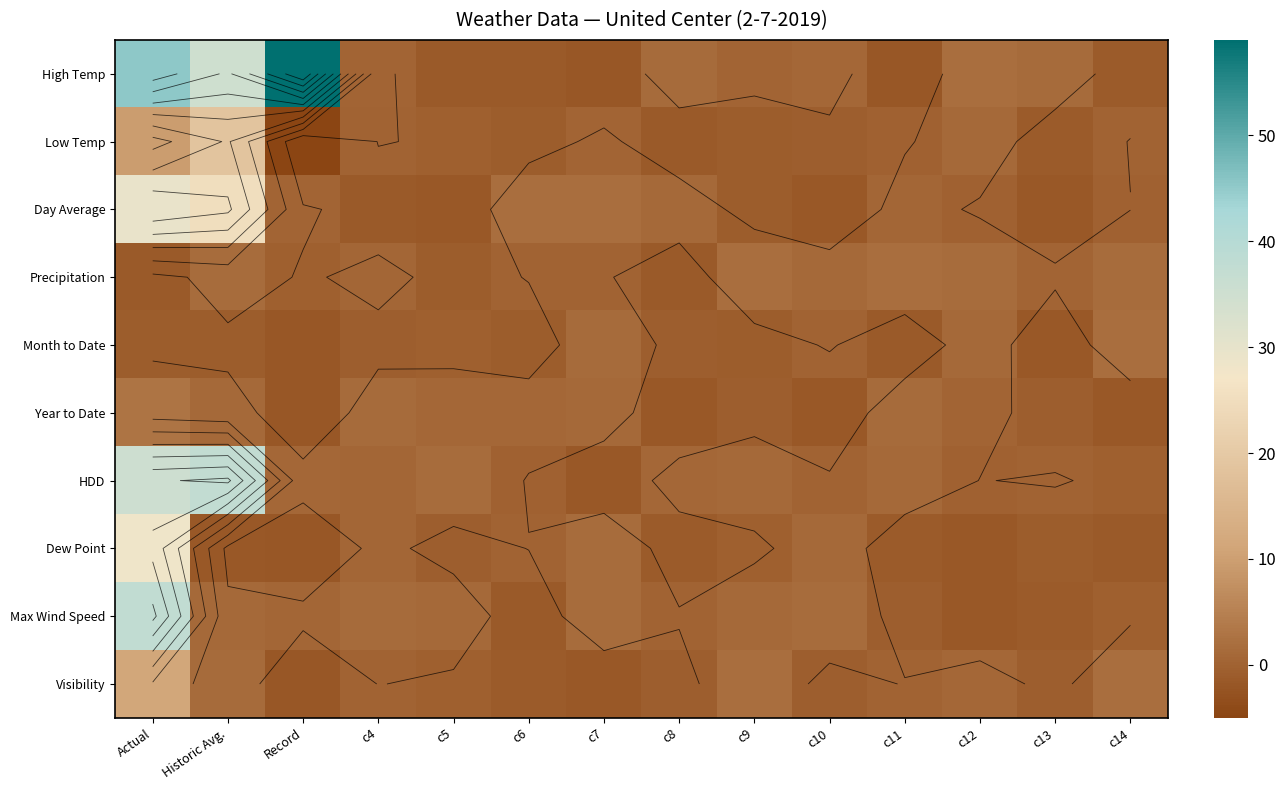

Which has a higher value, c4 or Record?

Record